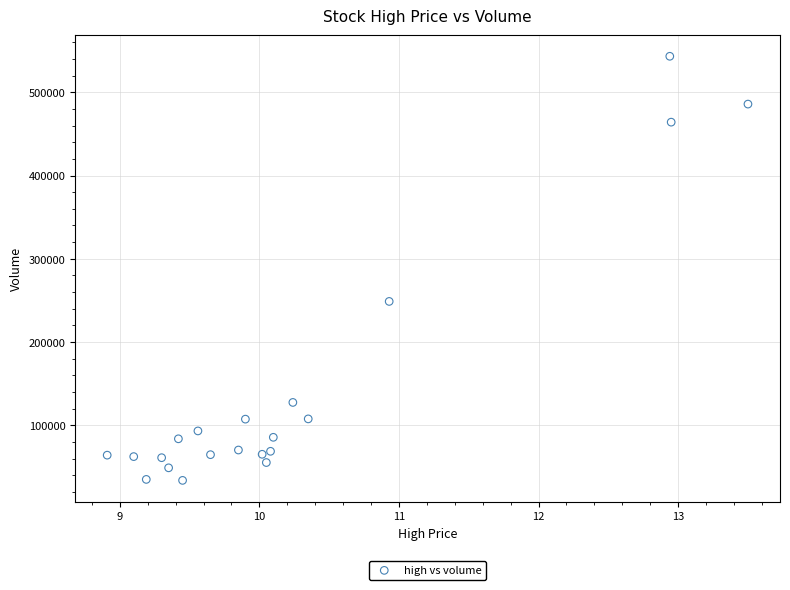

What Y value in the scatter plot is closest to 288551?

248825.6